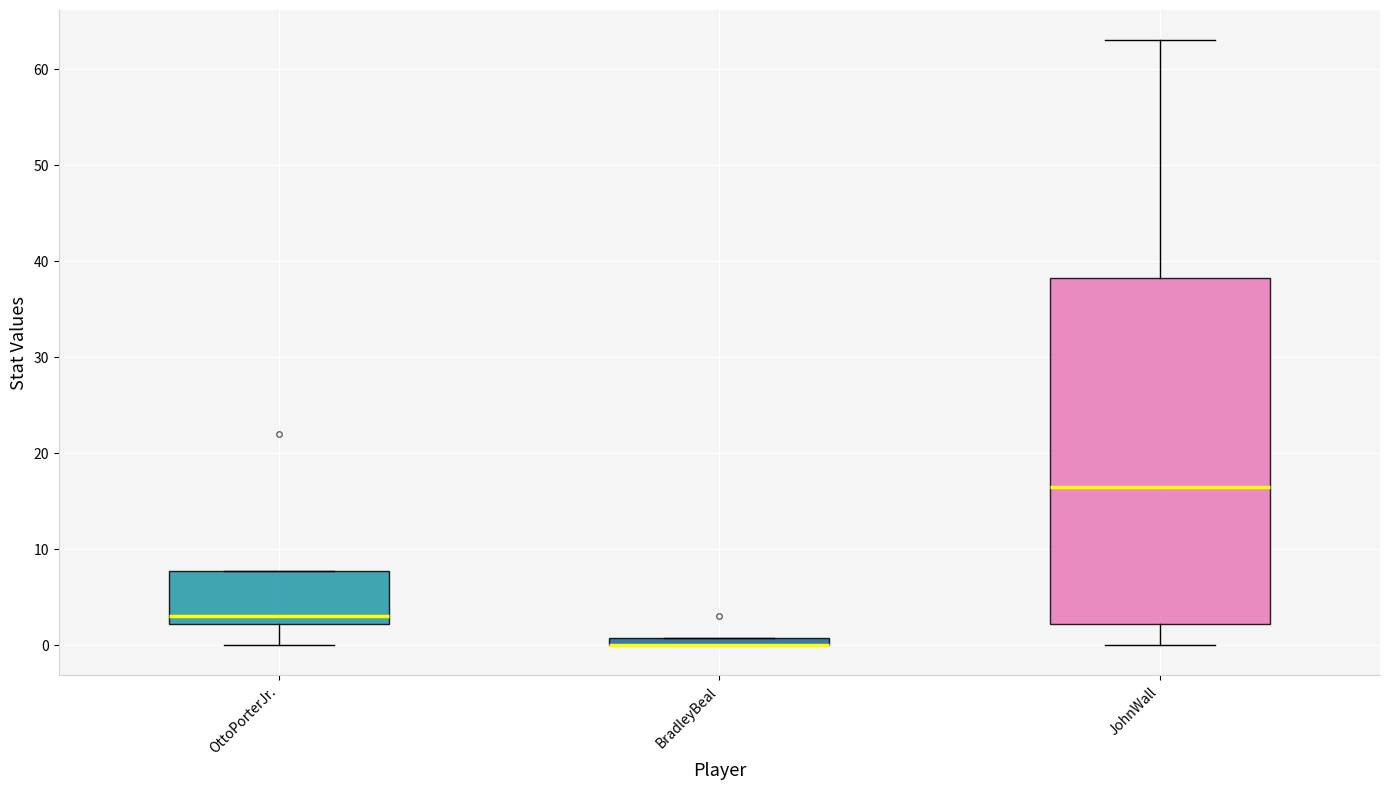

Comparing the boxes themselves (not the whiskers), which one is the tallest?

JohnWall